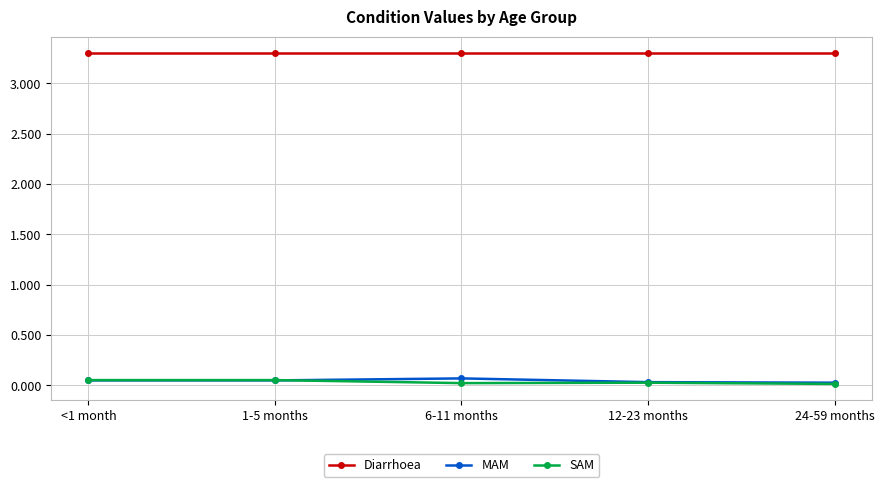

What is the difference between the highest and lowest values at <1 month?

3.3